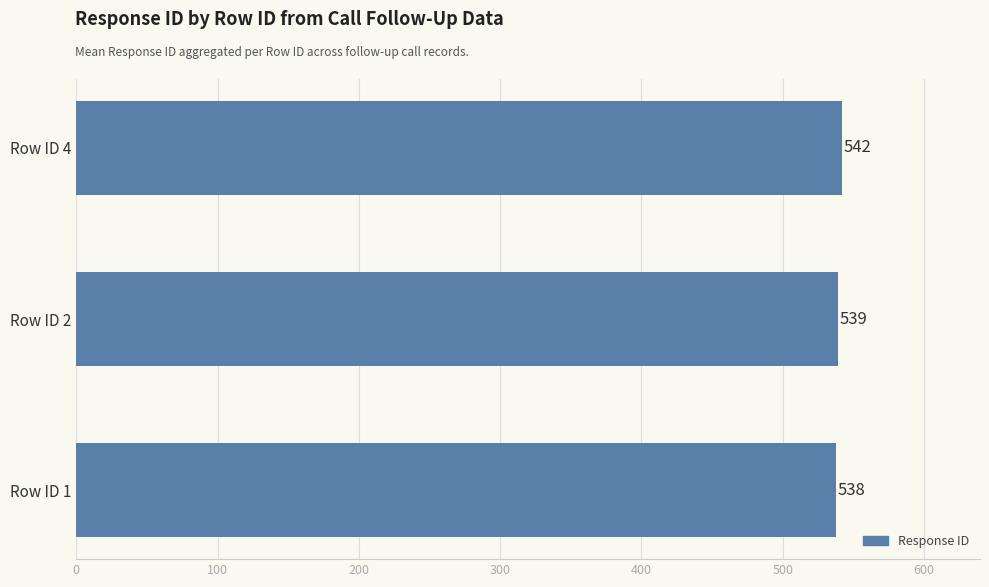

Does the chart contain any negative values?

No